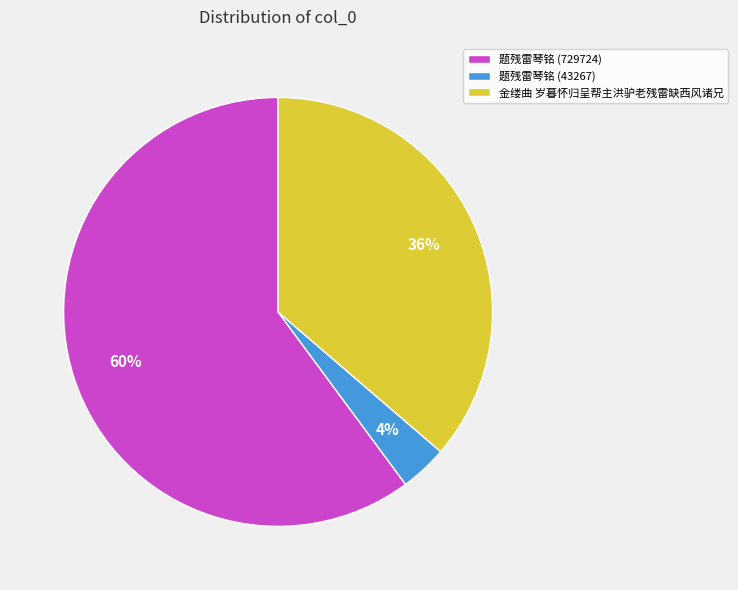

Which category accounts for the majority?

题残雷琴铭 (729724)